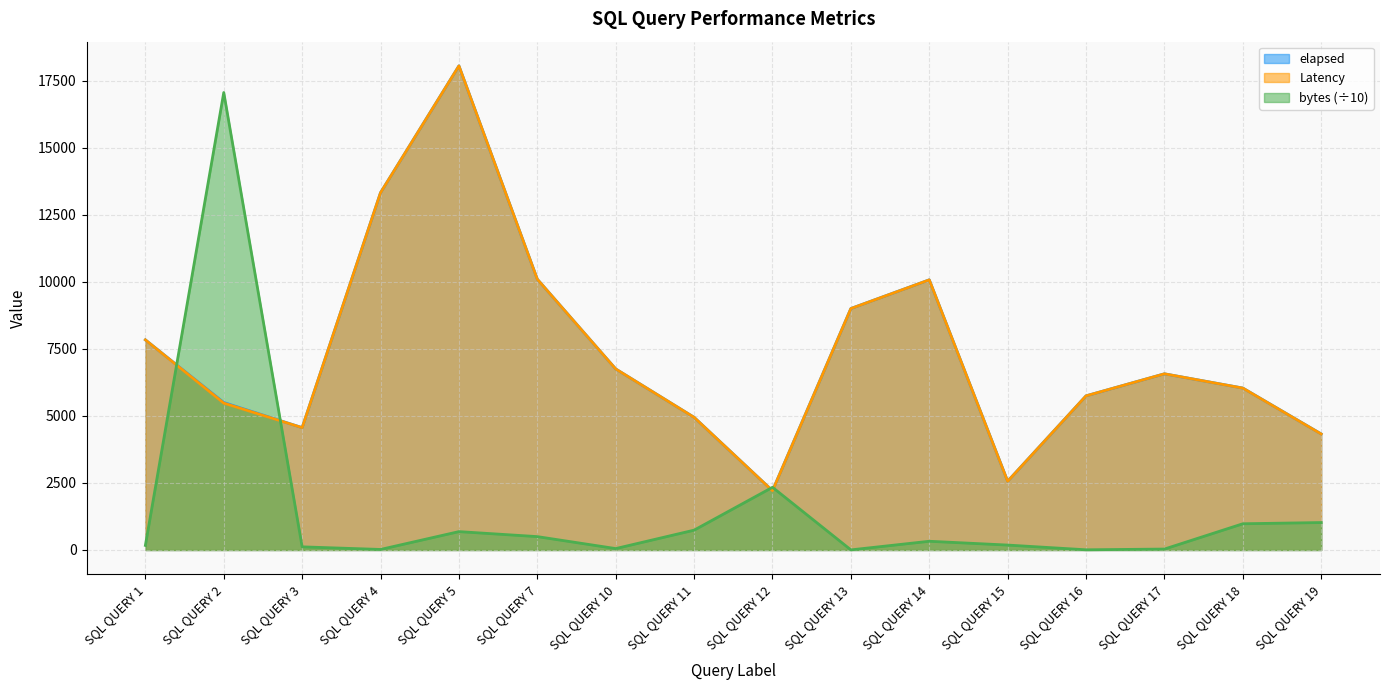

Rank the categories by Latency value from lowest to highest.

SQL QUERY 12, SQL QUERY 15, SQL QUERY 19, SQL QUERY 3, SQL QUERY 11, SQL QUERY 2, SQL QUERY 16, SQL QUERY 18, SQL QUERY 17, SQL QUERY 10, SQL QUERY 1, SQL QUERY 13, SQL QUERY 14, SQL QUERY 7, SQL QUERY 4, SQL QUERY 5